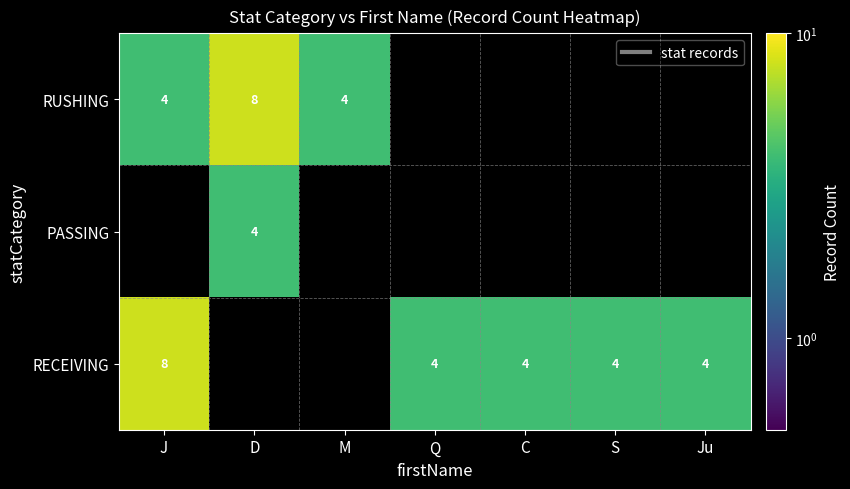

What is the difference between the maximum and minimum values in the RECEIVING series?

4.0